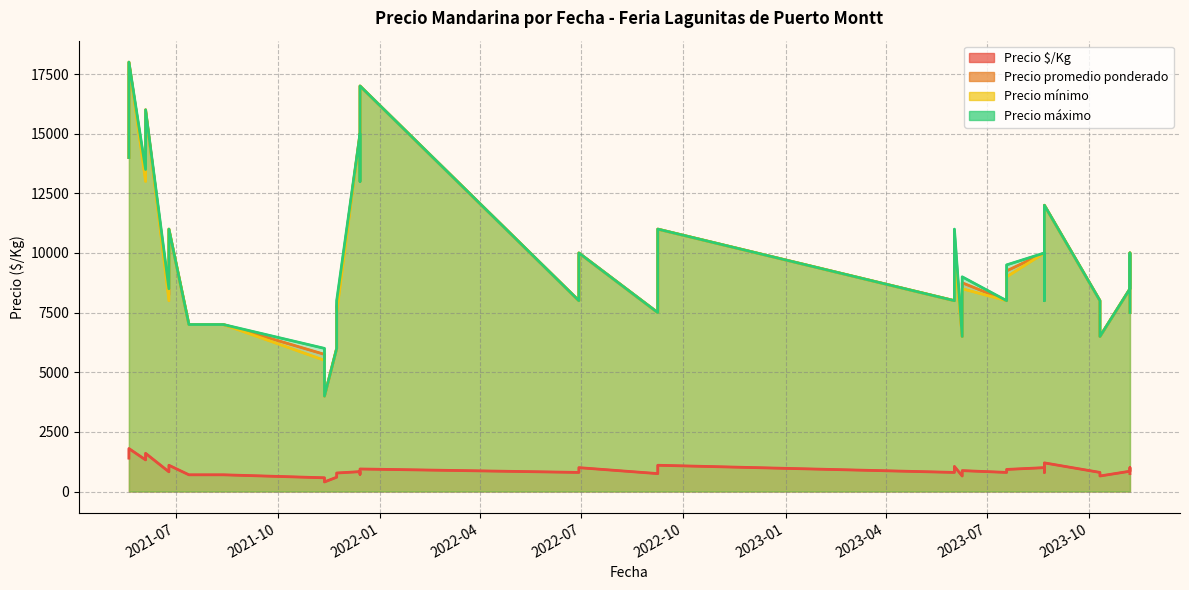

What is the minimum value for Precio $/Kg?

400